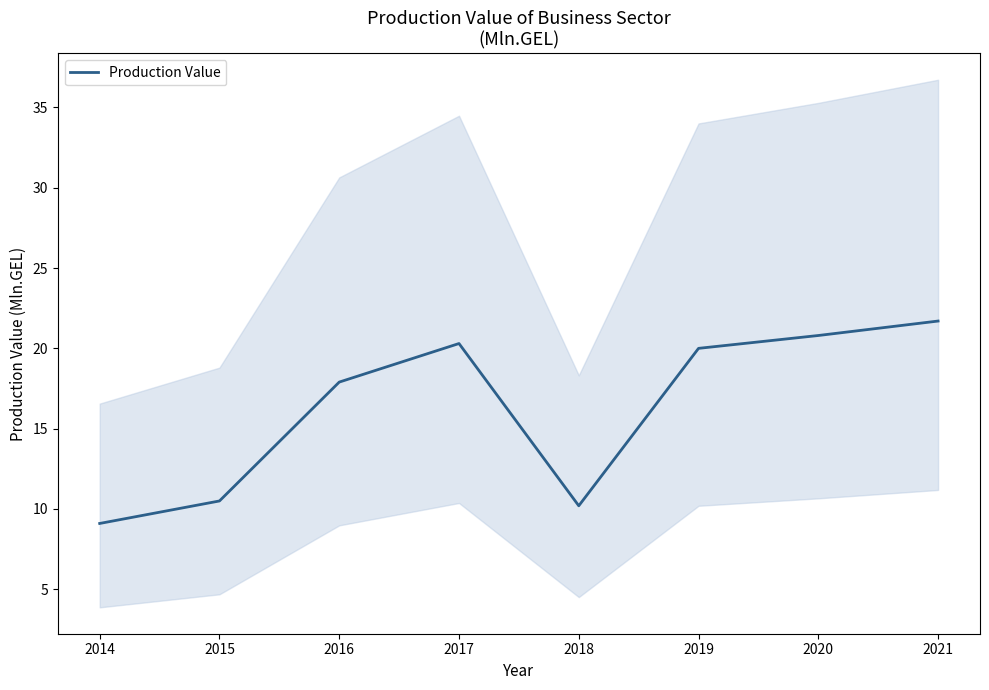

What is the value of the 1st point from the left?

9.1